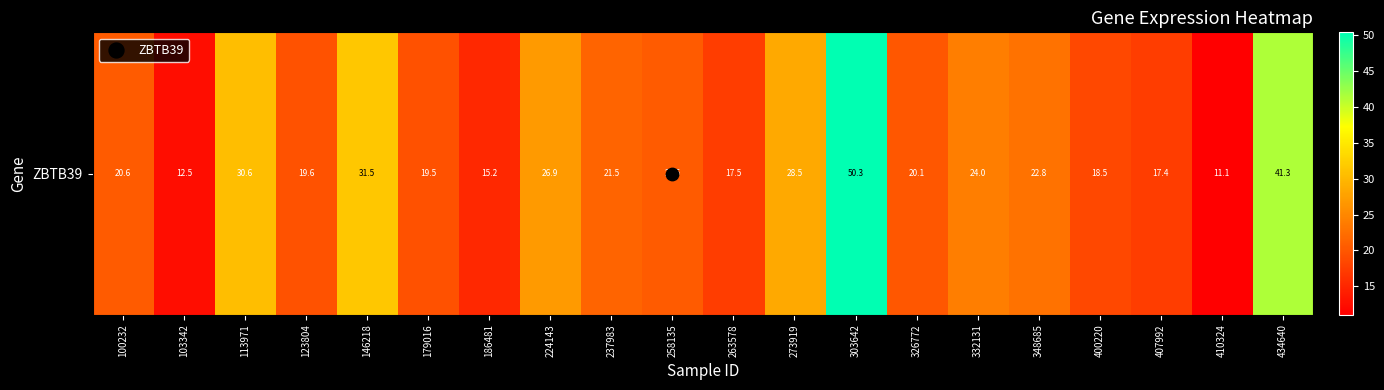

True or false: the data shows 31.5 at 146218.

True